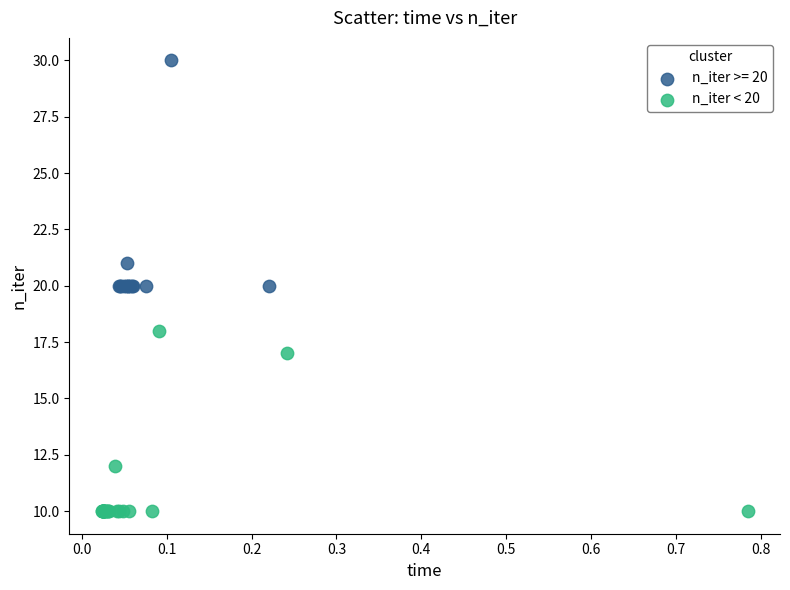

Which series reaches the maximum Y coordinate?

n_iter >= 20